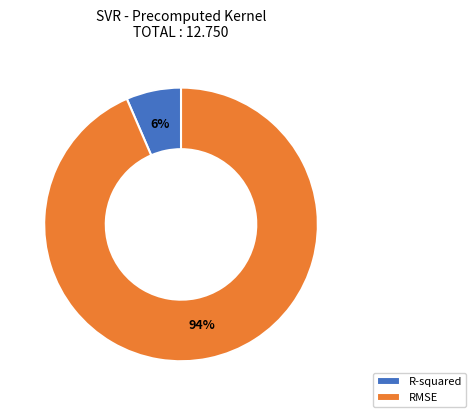

What is the largest slice in the pie chart?

RMSE